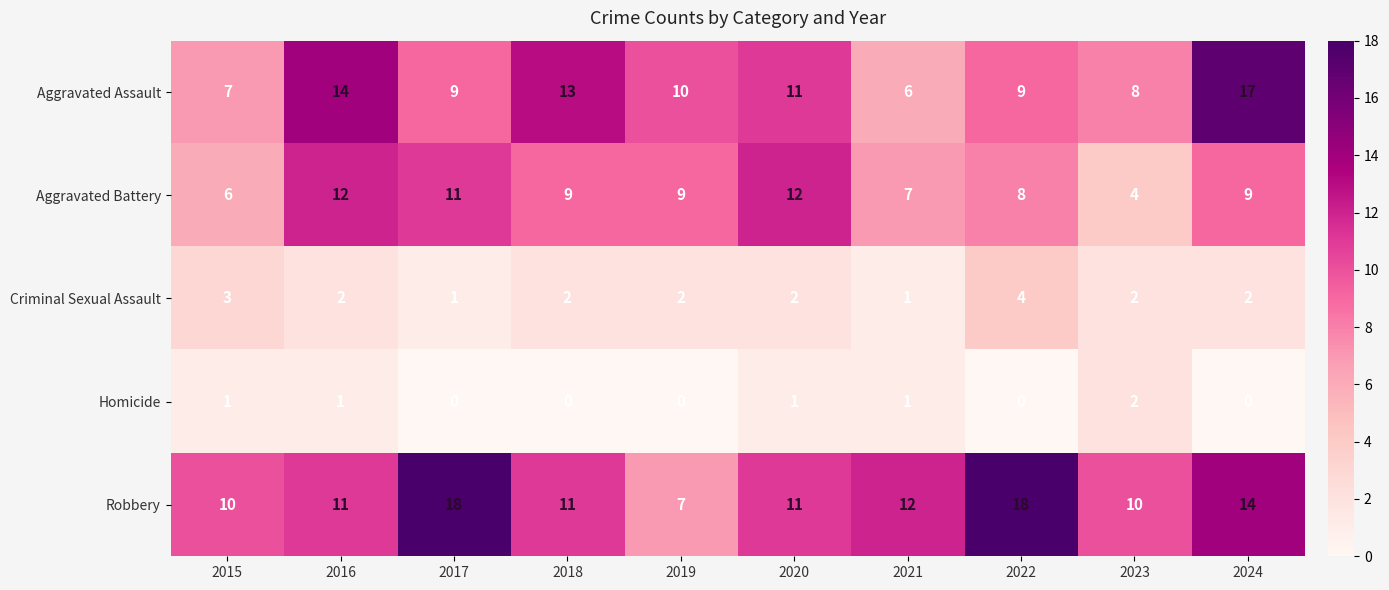

Which series has the largest total across all categories?

Robbery